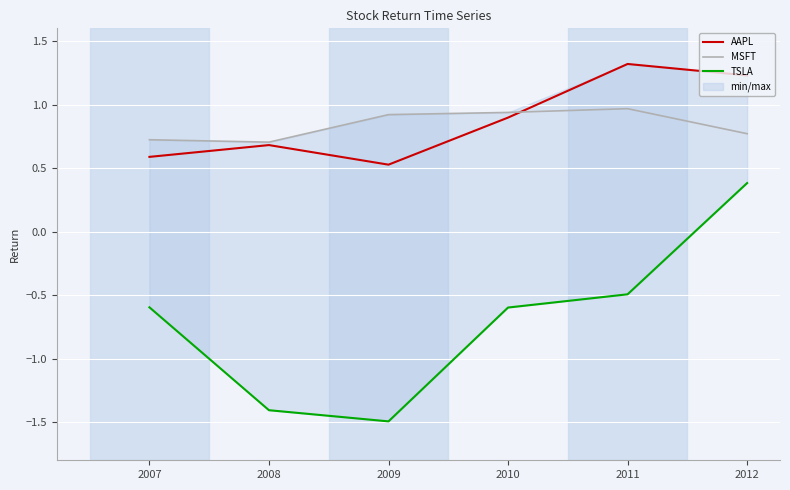

What are all the series names shown in the legend?

AAPL, MSFT, TSLA